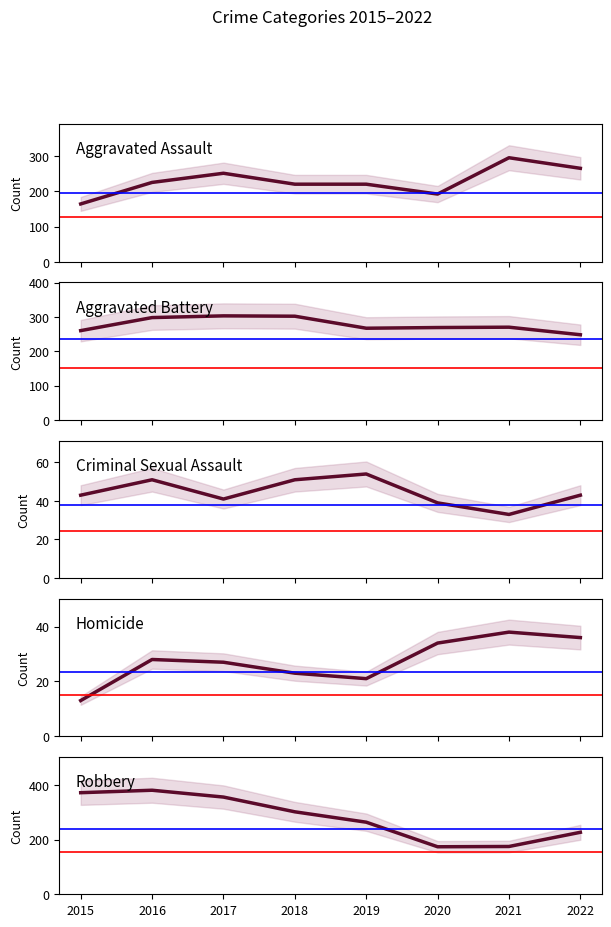

Does the chart display data point markers on the line(s)?

No